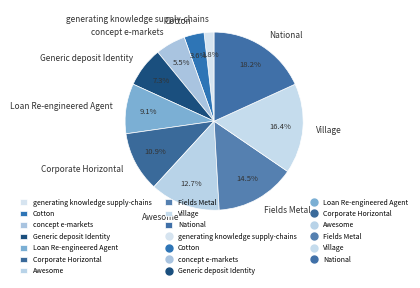

Rank the categories by value from lowest to highest.

generating knowledge supply-chains, Cotton, concept e-markets, Generic deposit Identity, Loan Re-engineered Agent, Corporate Horizontal, Awesome, Fields Metal, Village, National